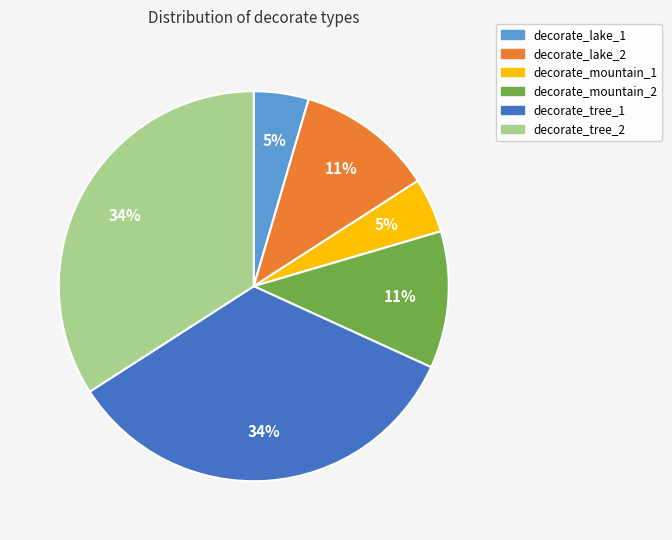

How many slices are in this pie chart?

6